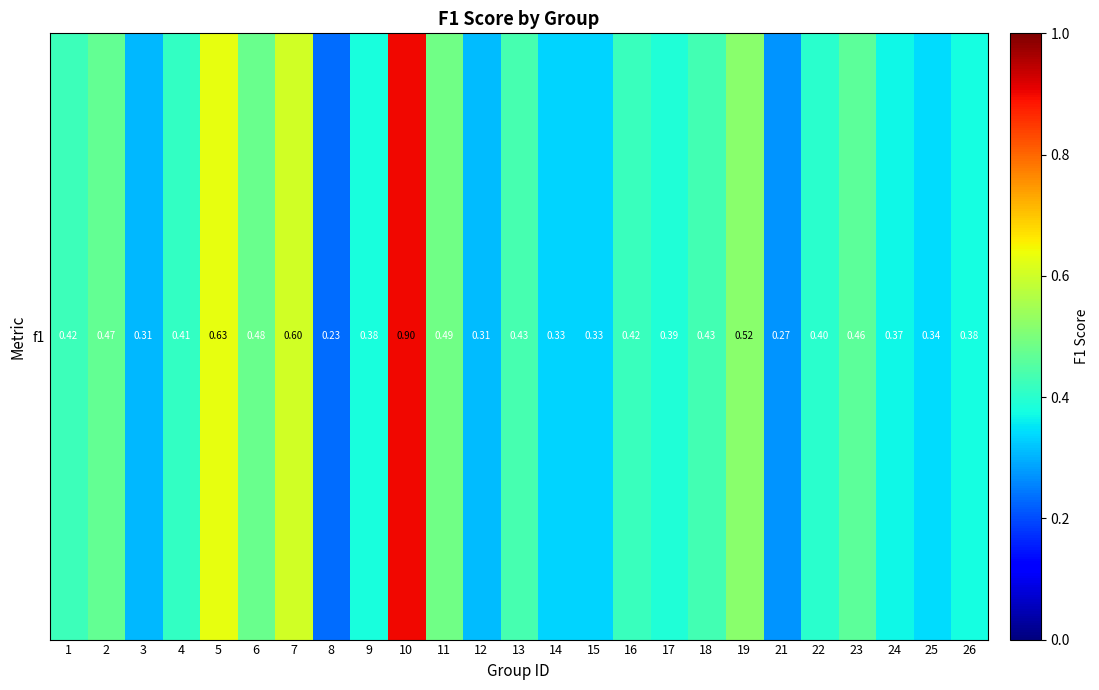

Between 21 and 7, which is larger?

7